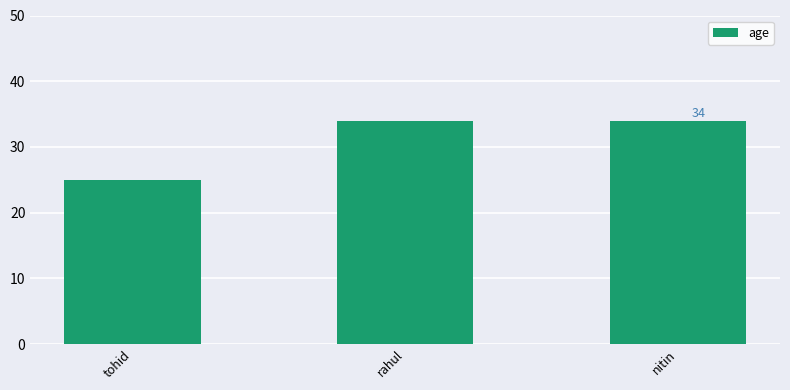

Approximately how many times larger is the value at rahul compared to tohid?

1.4